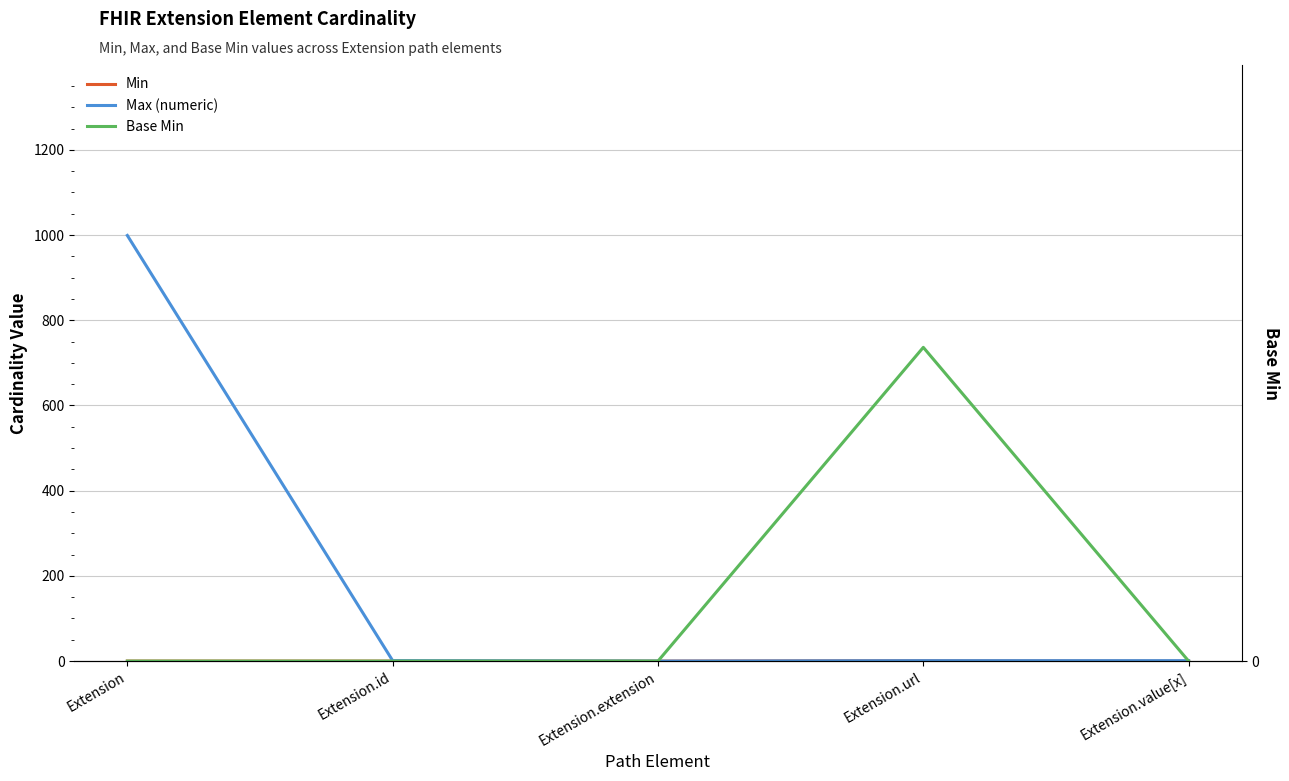

True or false: Max (numeric) and Base Min cross at least once.

False